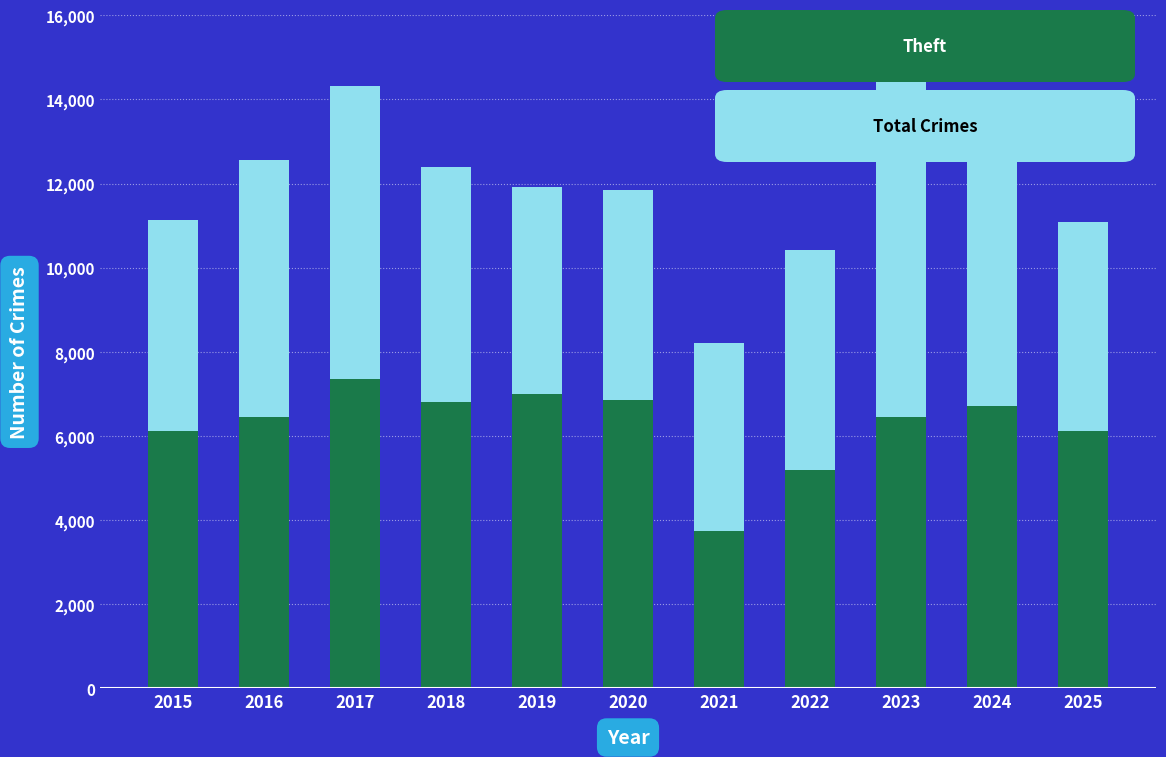

Reading left to right, transcribe all the data shown in this chart.

Total: 11125	12563	14327	12402	11923	11843	8207	10418	14661	13354	11096
Theft: 6127	6459	7361	6816	7001	6861	3741	5185	6453	6716	6114